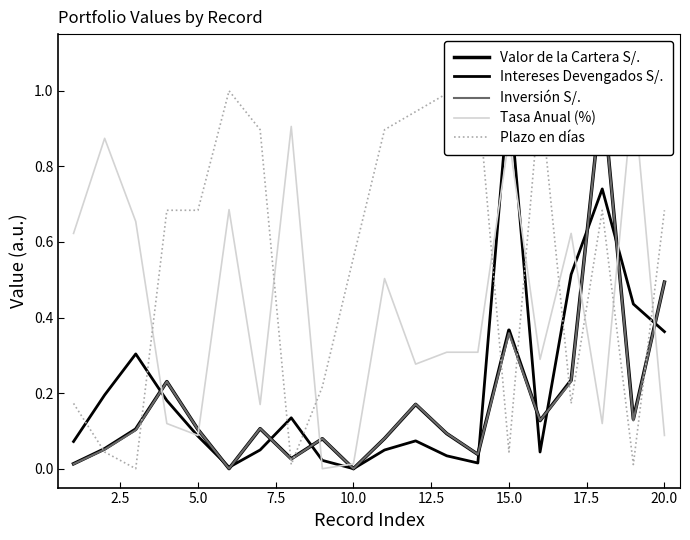

Reading left to right, what are all the values shown in this chart?

Valor de la Cartera S/.: 0.0	0.1	0.1	0.2	0.1	0.0	0.1	0.0	0.1	0.0	0.1	0.2	0.1	0.0	0.4	0.1	0.2	1.0	0.1	0.5
Intereses Devengados S/.: 0.1	0.2	0.3	0.2	0.1	0.0	0.0	0.1	0.0	0.0	0.0	0.1	0.0	0.0	1.0	0.0	0.5	0.7	0.4	0.4
Inversión S/.: 0.0	0.1	0.1	0.2	0.1	0.0	0.1	0.0	0.1	0.0	0.1	0.2	0.1	0.0	0.4	0.1	0.2	1.0	0.1	0.5
Tasa Anual (%): 0.6	0.9	0.7	0.1	0.1	0.7	0.2	0.9	0.0	0.0	0.5	0.3	0.3	0.3	0.9	0.3	0.6	0.1	1.0	0.1
Plazo en días: 0.2	0.0	0.0	0.7	0.7	1.0	0.9	0.0	0.2	0.6	0.9	0.9	1.0	1.0	0.0	1.0	0.2	0.7	0.0	0.7